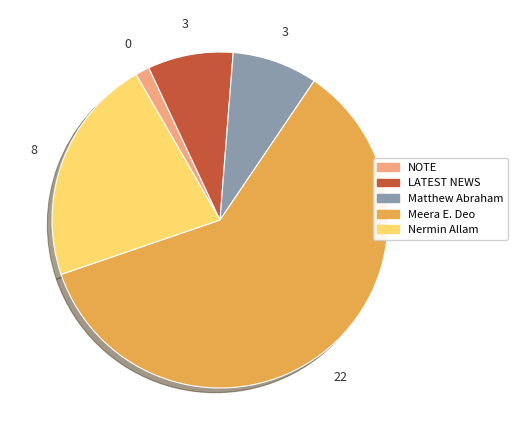

The Nermin Allam slice represents 10% of the pie. True or false?

False